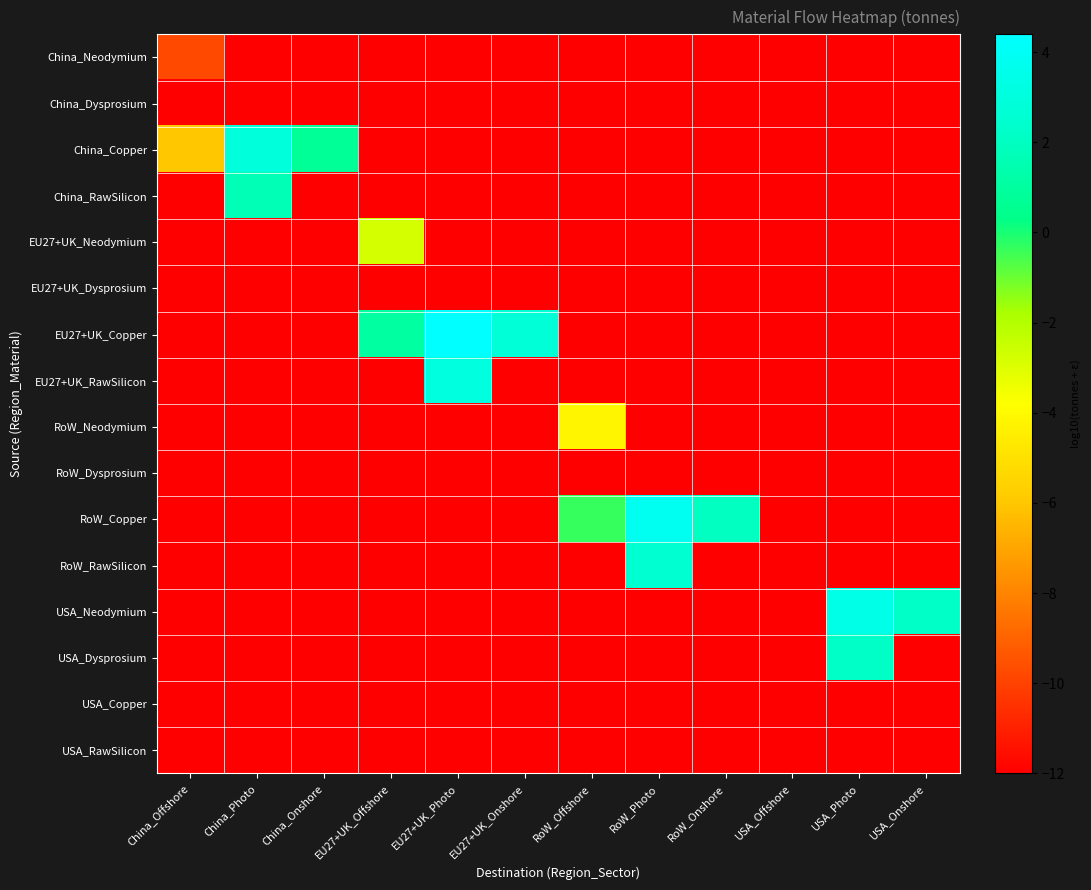

Which has a higher value, China_Offshore or RoW_Onshore?

China_Offshore